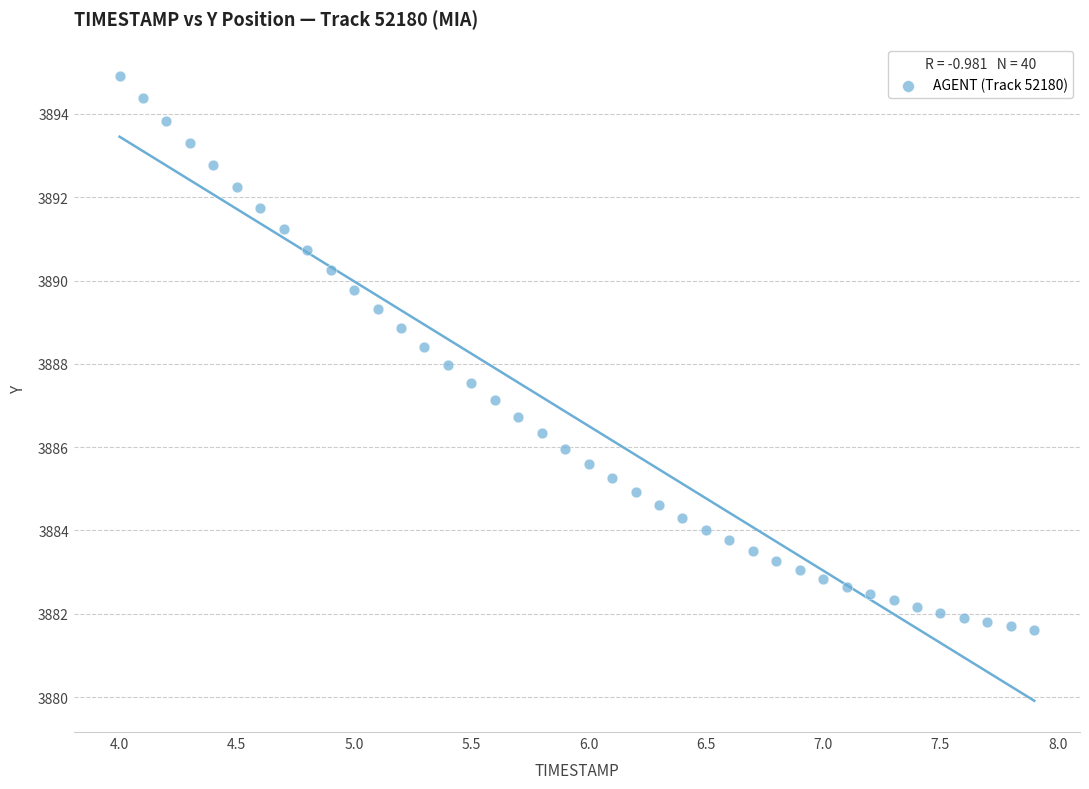

What is the range of Y values (max minus min)?

13.3